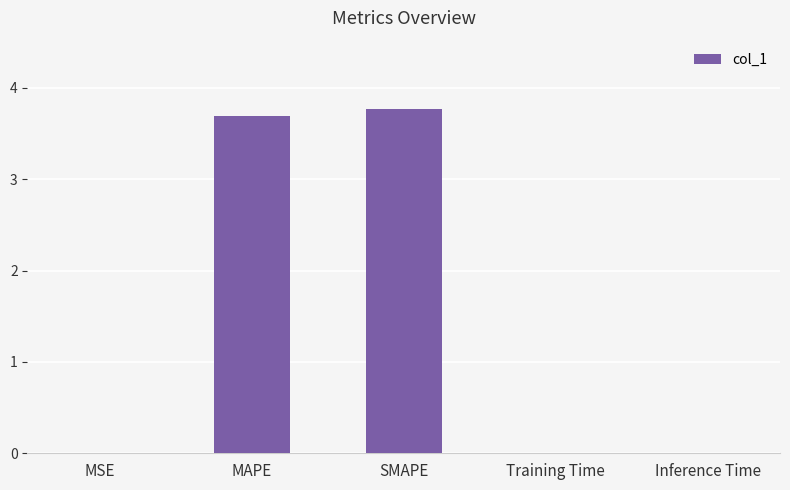

Which category has the highest value across all series?

SMAPE